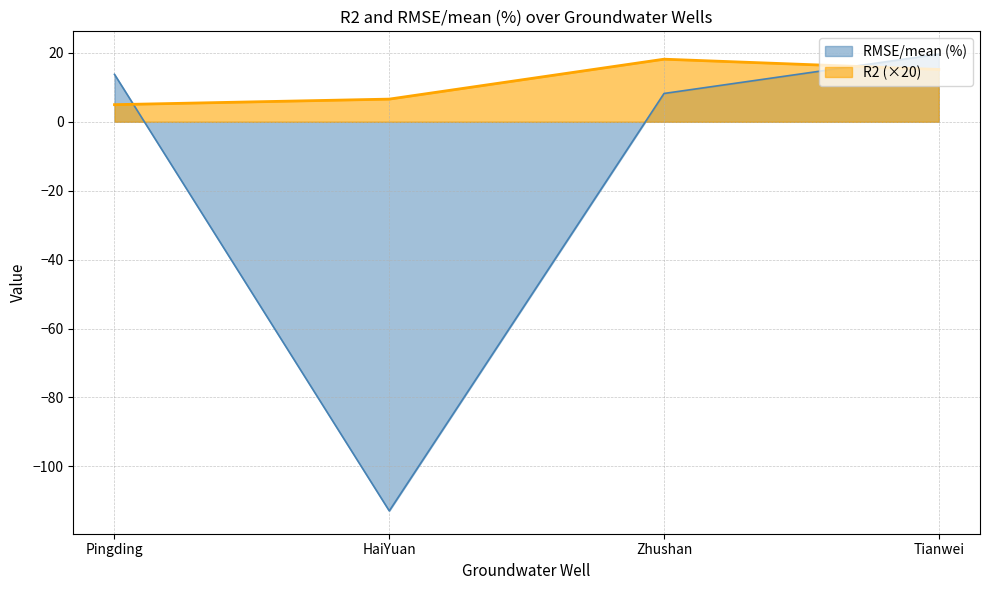

List the series in order of their overall mean, highest first.

R2 (×20), RMSE/mean (%)